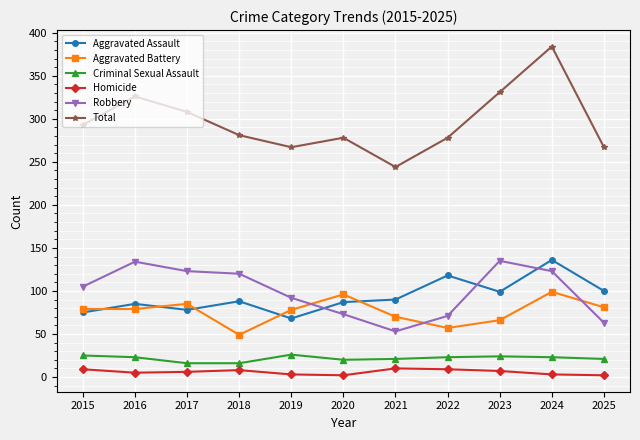

Which series has the largest range (max minus min)?

Total